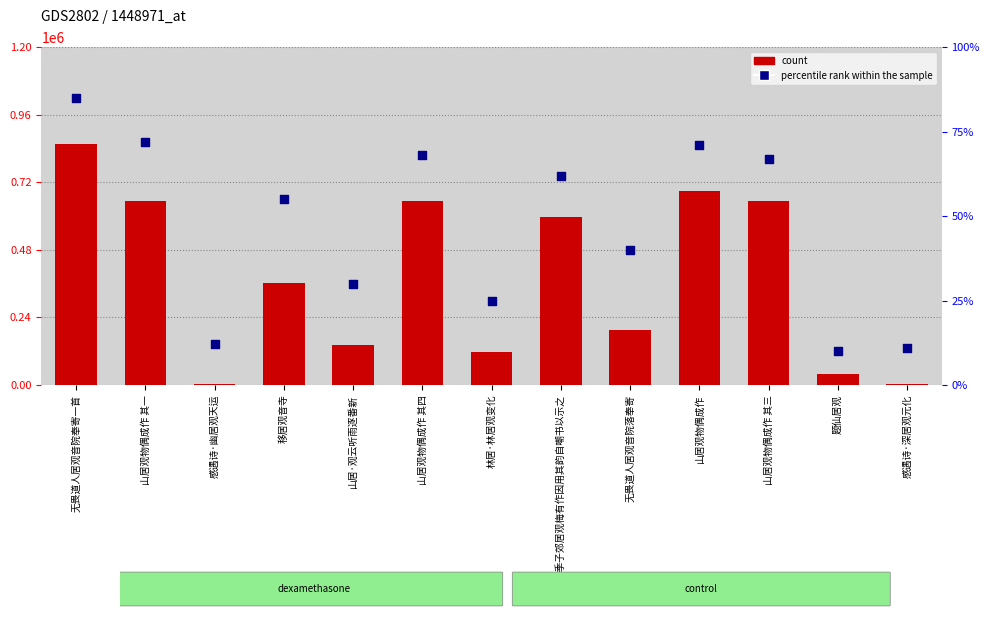

Which series has the largest Y range (max minus min)?

count